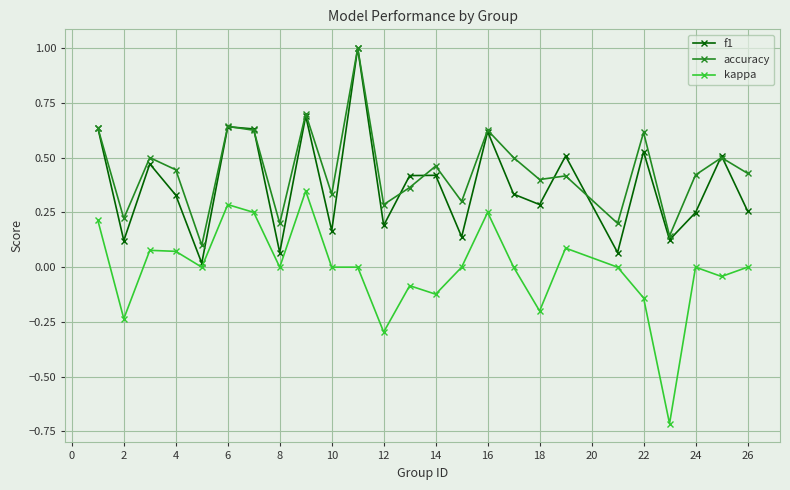

Which series has the largest range (max minus min)?

kappa